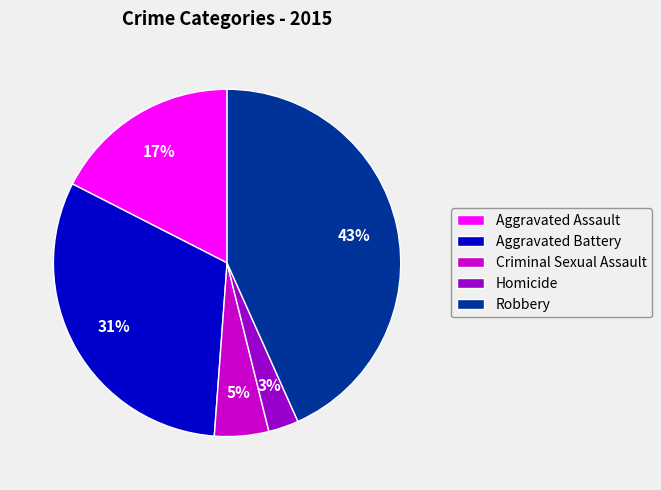

Is the sum of Aggravated Battery and Criminal Sexual Assault greater than half?

No